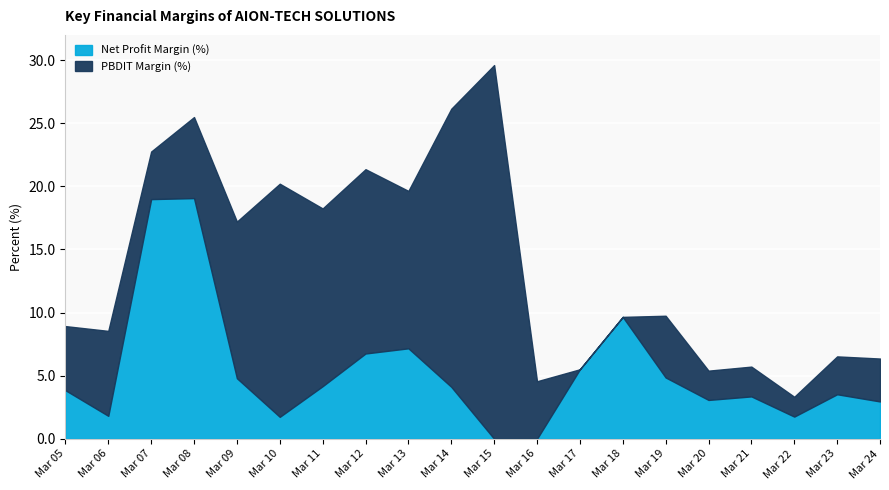

What is the average value of the PBDIT Margin (%) series?

12.7